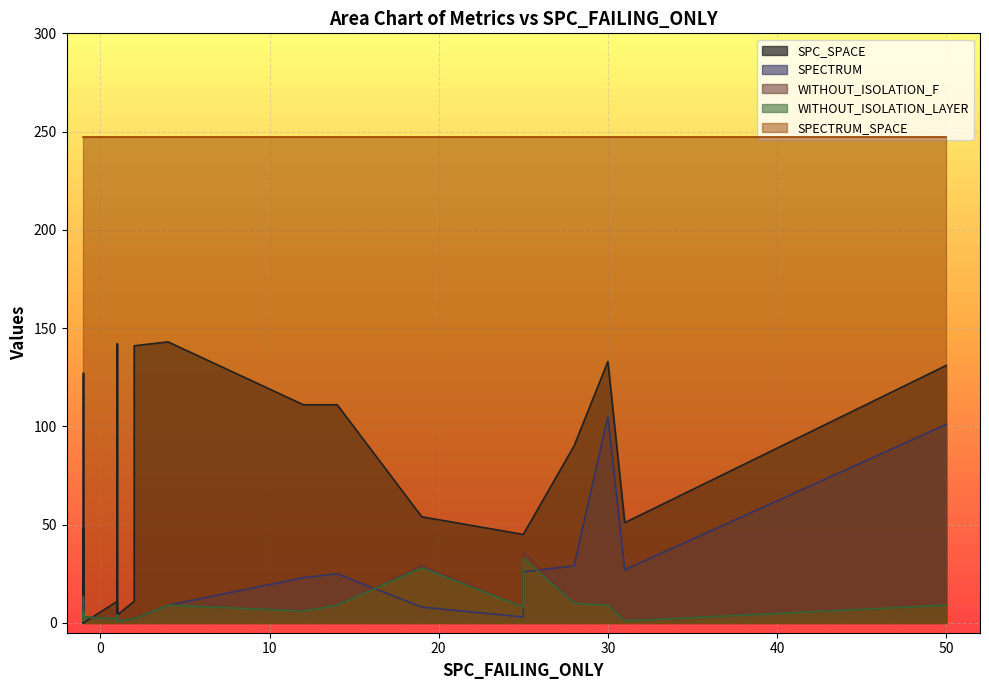

At how many categories does at least one series exceed 42?

36